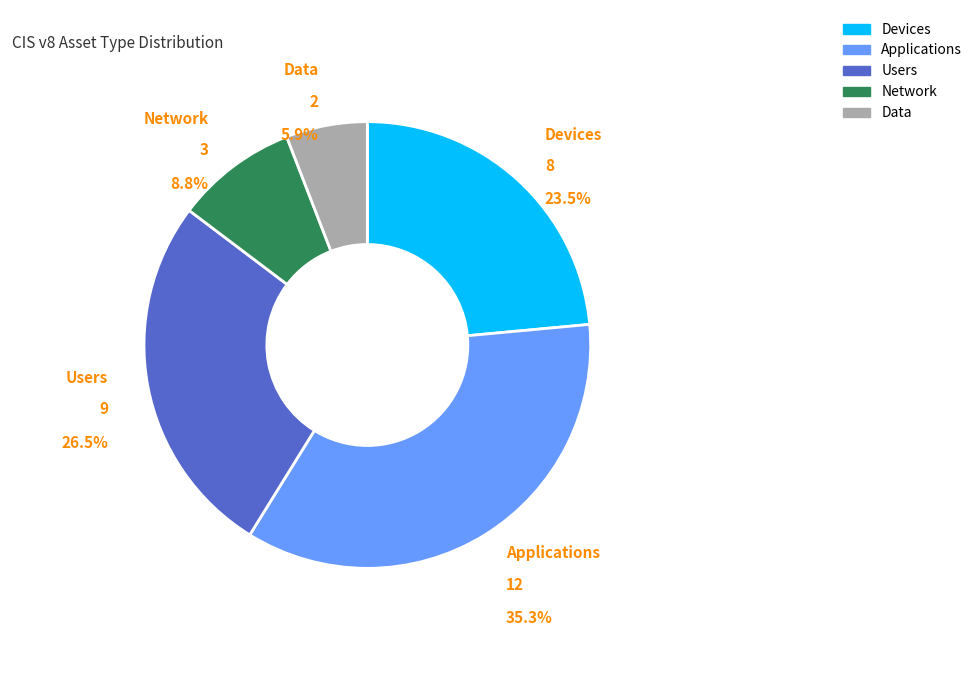

Is there any slice that represents more than half of the pie?

No